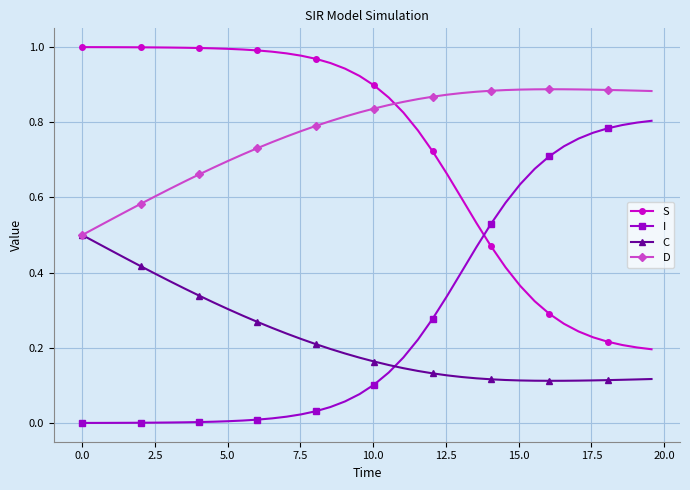

How many intersections are there between D and S?

1